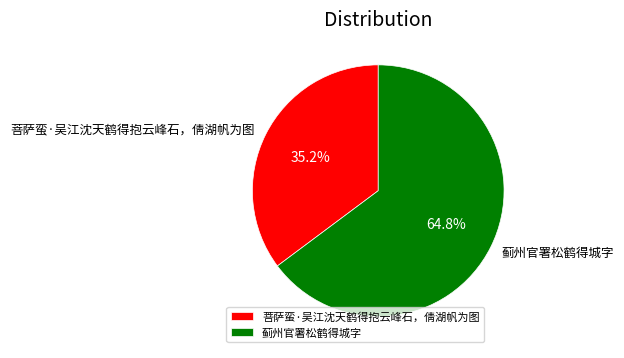

To the nearest percent, what is the difference between the 菩萨蛮·吴江沈天鹤得抱云峰石，倩湖帆为图 and 蓟州官署松鹤得城字 slice percentages?

30%